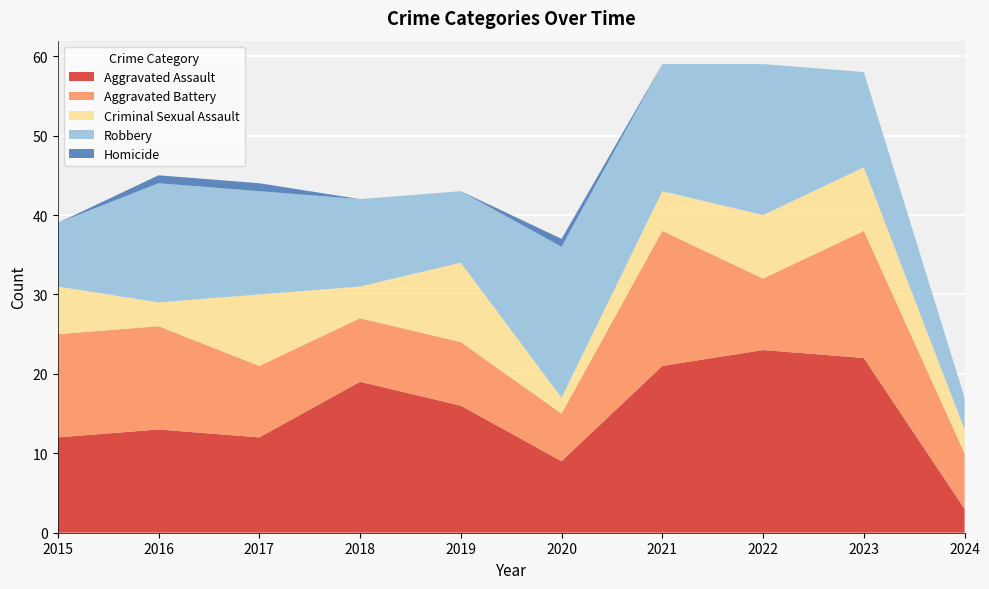

Reading left to right, list all the values displayed in this chart.

Aggravated Assault: 12	13	12	19	16	9	21	23	22	3
Aggravated Battery: 13	13	9	8	8	6	17	9	16	7
Criminal Sexual Assault: 6	3	9	4	10	2	5	8	8	3
Robbery: 8	15	13	11	9	19	16	19	12	4
Homicide: 0	1	1	0	0	1	0	0	0	0